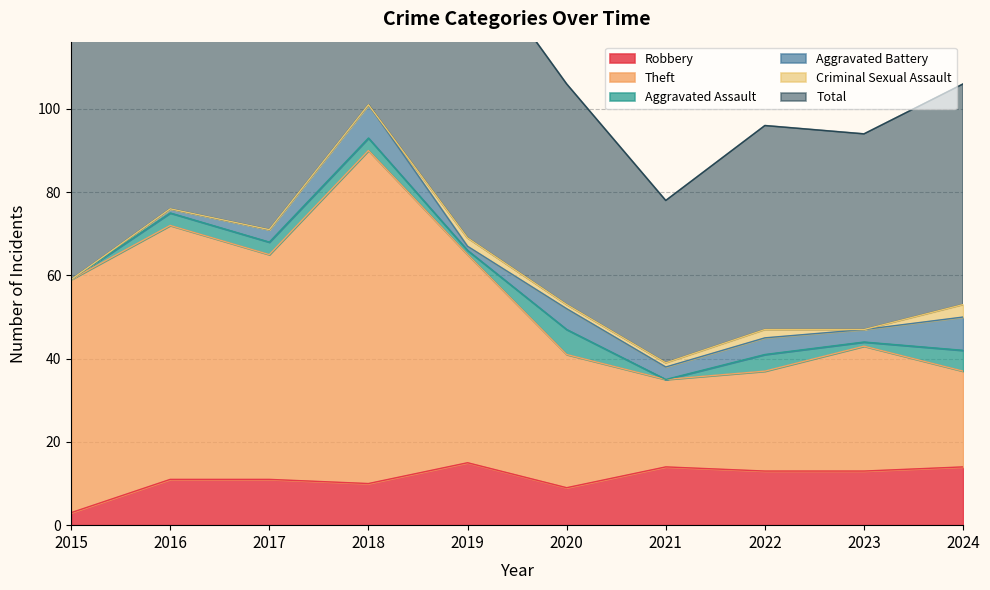

The value of Robbery at 2020 is 9. True or false?

True